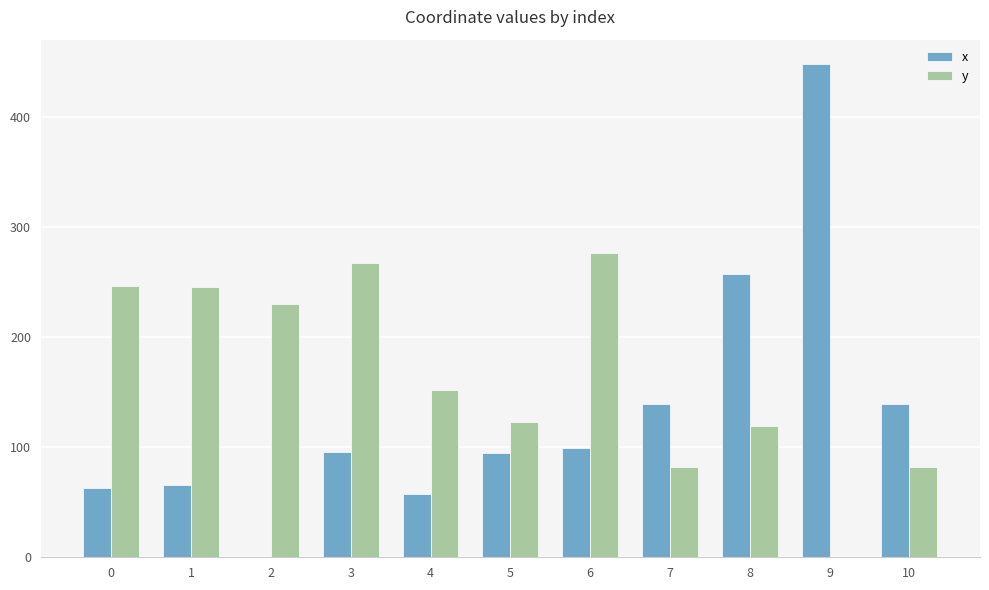

Which series changed the most between 1 and 8?

x